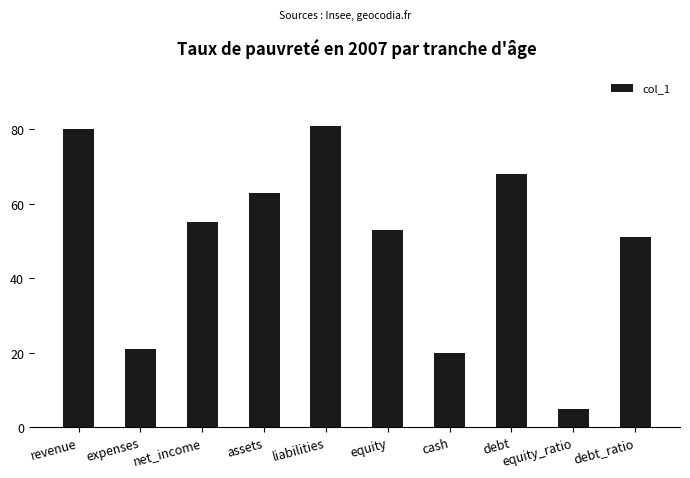

Read the value at assets.

63